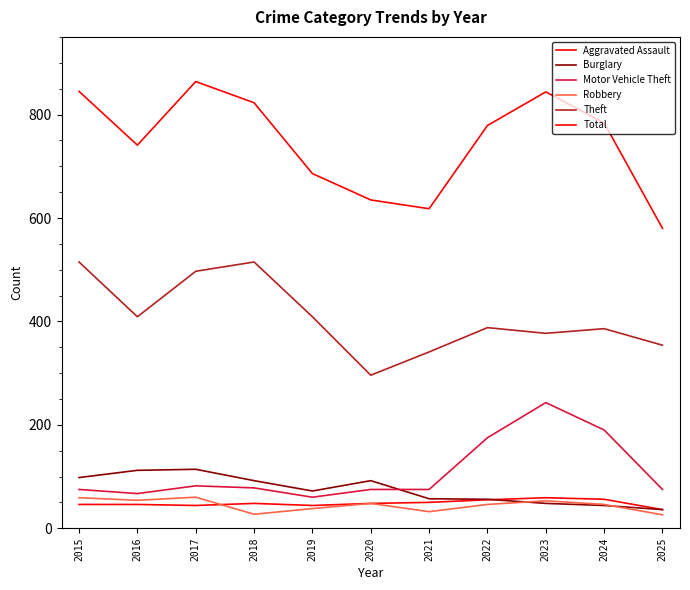

Is this an area chart (filled region under the line)?

No